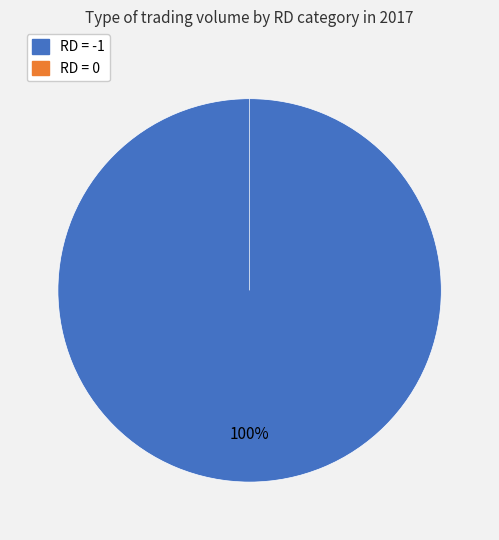

How many segments does this pie chart have?

2